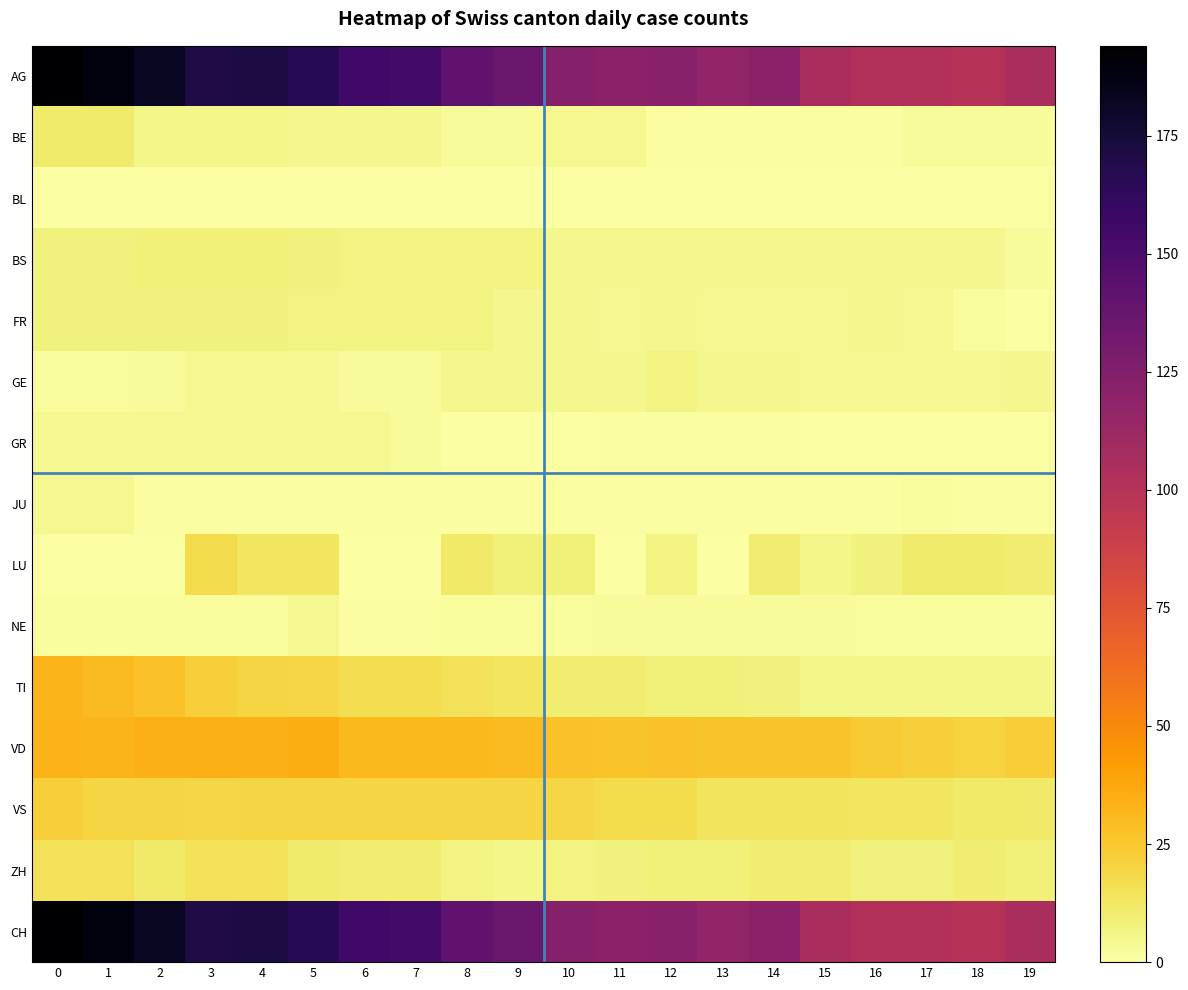

At 18, list the series in order from largest to smallest.

AG, CH, VD, VS, LU, ZH, TI, BS, GE, BE, FR, NE, JU, BL, GR